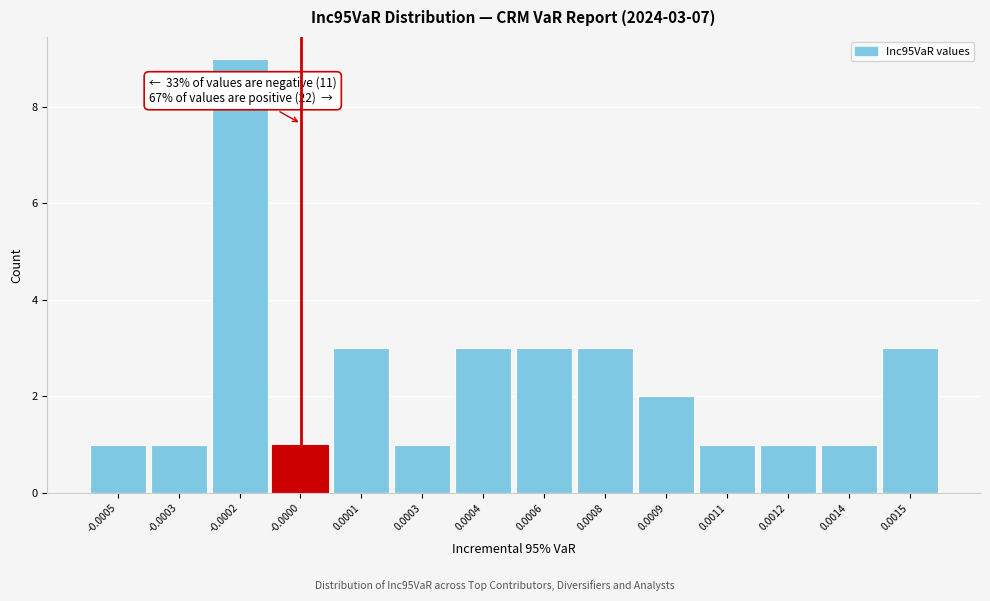

Reading right to left, transcribe all the data shown in this chart.

0.0015=3	0.0014=1	0.0012=1	0.0011=1	0.0009=2	0.0008=3	0.0006=3	0.0004=3	0.0003=1	0.0001=3	-0.0000=1	-0.0002=9	-0.0003=1	-0.0005=1